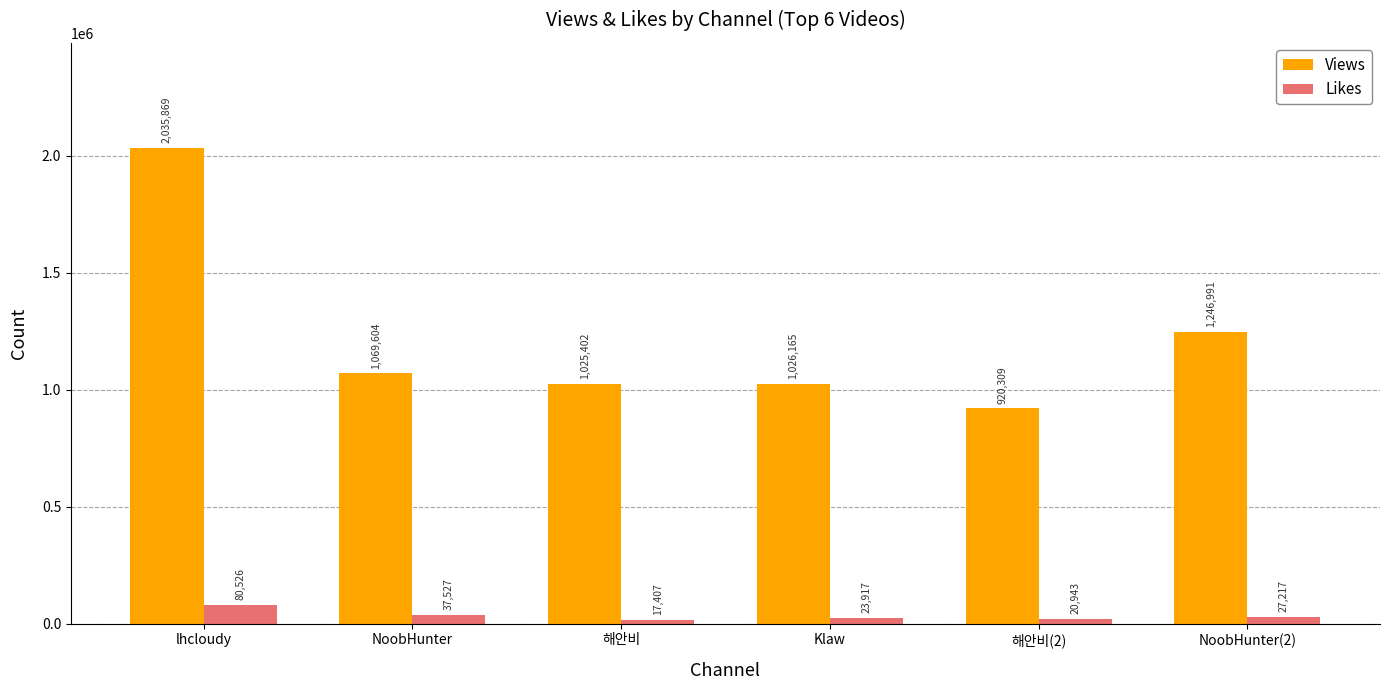

Rank the series at 해안비 from lowest to highest value.

Likes, Views